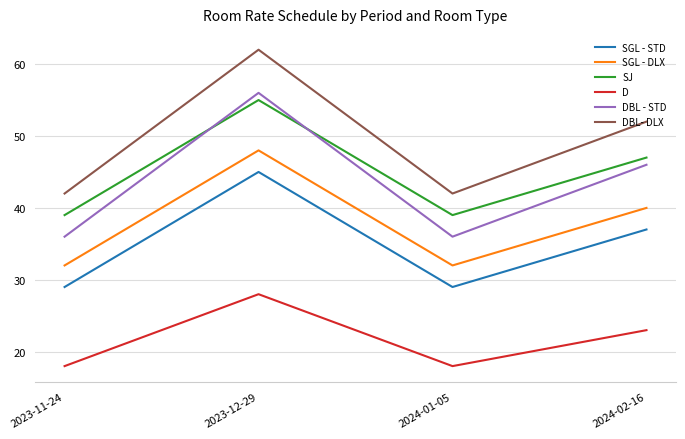

What is the difference between the highest and lowest values at 2024-01-05?

24